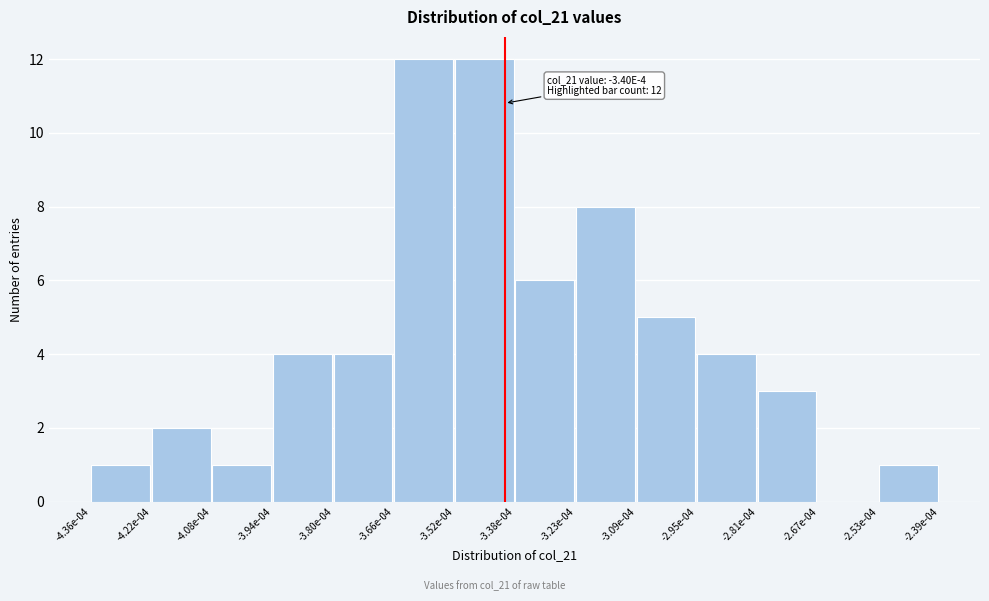

Reading right to left, list all the values displayed in this chart.

-2.53e-04=1	-2.67e-04=0	-2.81e-04=3	-2.95e-04=4	-3.09e-04=5	-3.23e-04=8	-3.38e-04=6	-3.52e-04=12	-3.66e-04=12	-3.80e-04=4	-3.94e-04=4	-4.08e-04=1	-4.22e-04=2	-4.36e-04=1